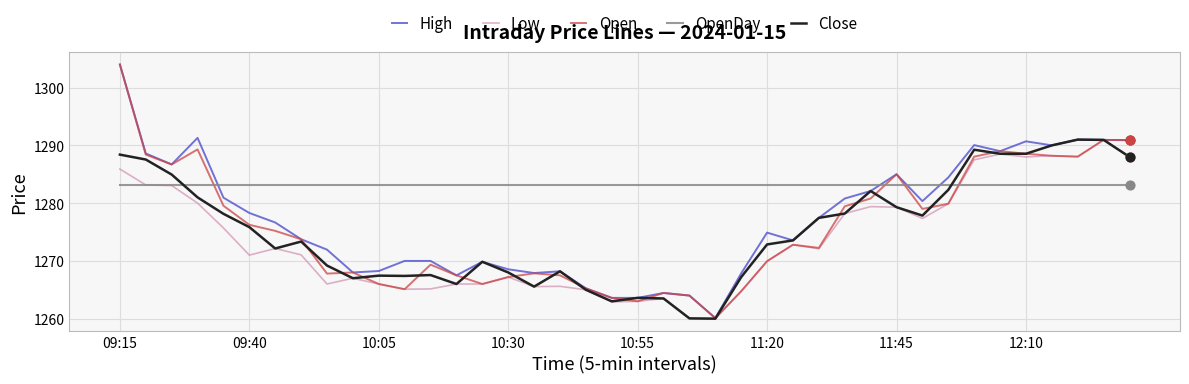

Which series has the largest total across all categories?

OpenDay